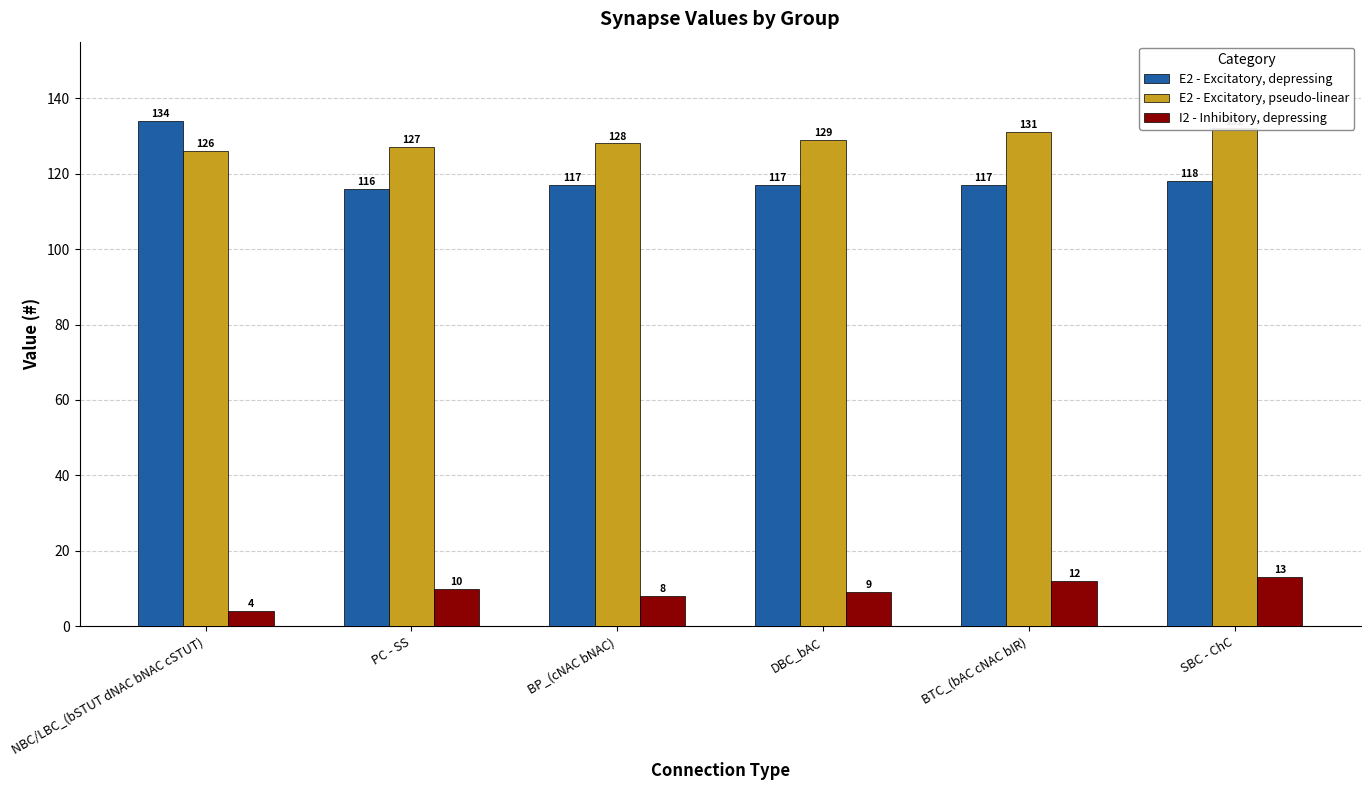

Reading right to left, list all the values displayed in this chart.

E2 - Excitatory, depressing: SBC - ChC=118	BTC_(bAC cNAC bIR)=117	DBC_bAC=117	BP_(cNAC bNAC)=117	PC - SS=116	NBC/LBC_(bSTUT dNAC bNAC cSTUT)=134
E2 - Excitatory, pseudo-linear: SBC - ChC=132	BTC_(bAC cNAC bIR)=131	DBC_bAC=129	BP_(cNAC bNAC)=128	PC - SS=127	NBC/LBC_(bSTUT dNAC bNAC cSTUT)=126
I2 - Inhibitory, depressing: SBC - ChC=13	BTC_(bAC cNAC bIR)=12	DBC_bAC=9	BP_(cNAC bNAC)=8	PC - SS=10	NBC/LBC_(bSTUT dNAC bNAC cSTUT)=4